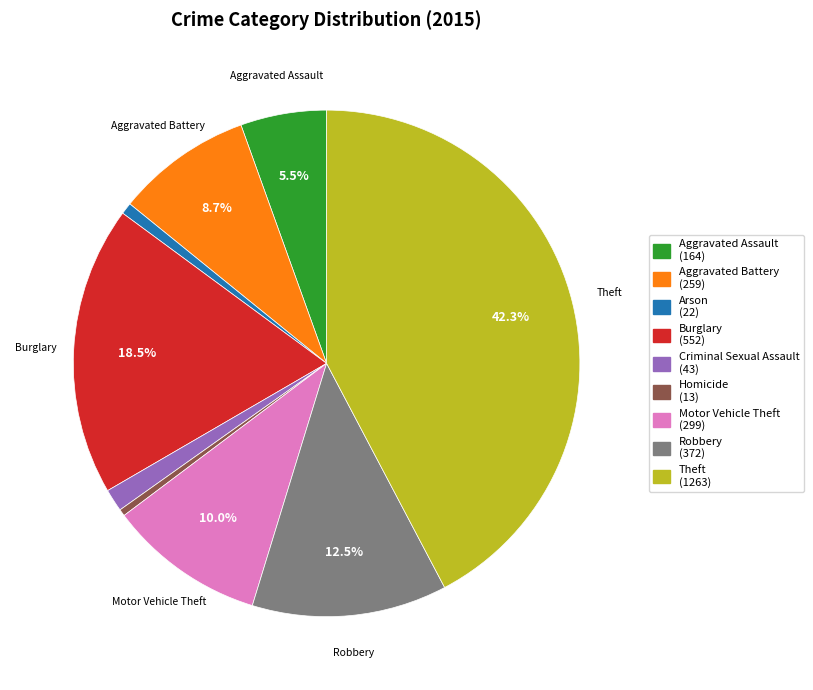

To the nearest percent, what is the average slice percentage?

11%